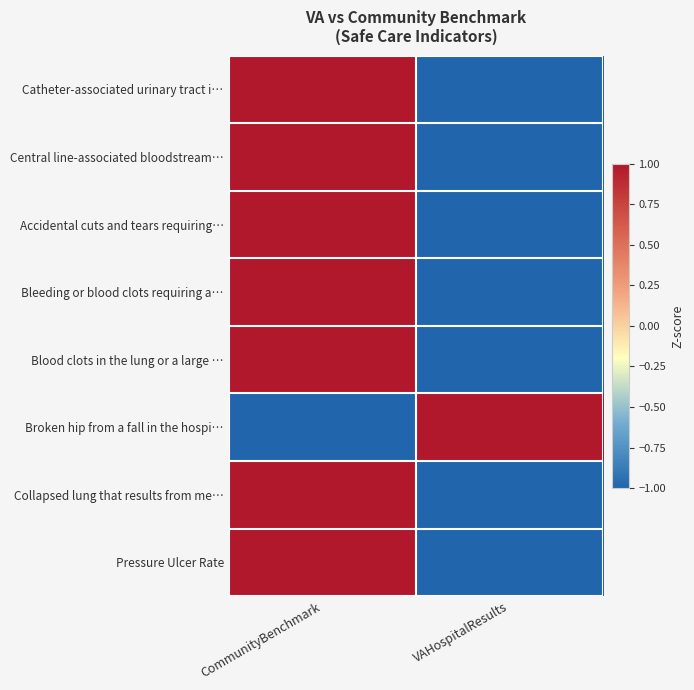

At how many categories does at least one series exceed 0?

2